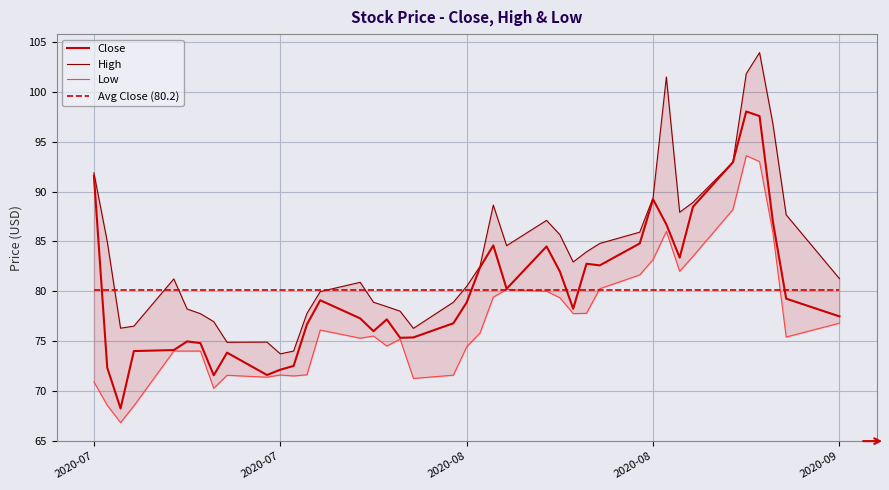

What is the approximate value of Avg Close (80.2) at 2020-08?

80.2